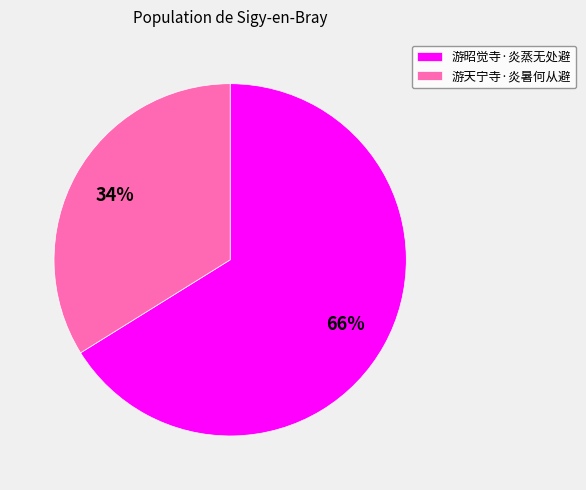

To the nearest percent, what portion does 游天宁寺·炎暑何从避 represent?

34%